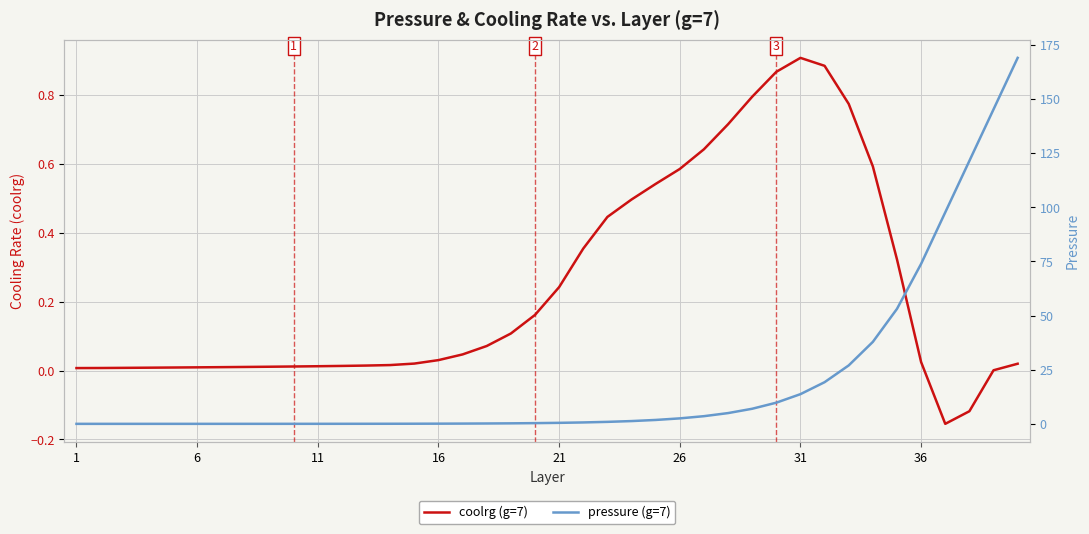

True or false: pressure (g=7) has more than 1 interior local peaks.

False